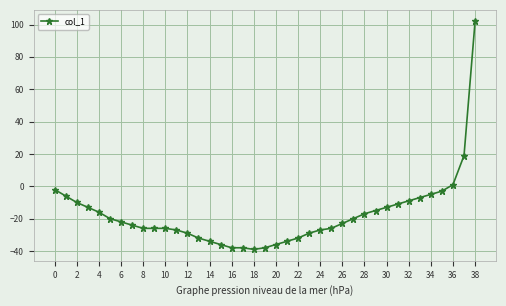

What is the value of the 37th point from the left?

1